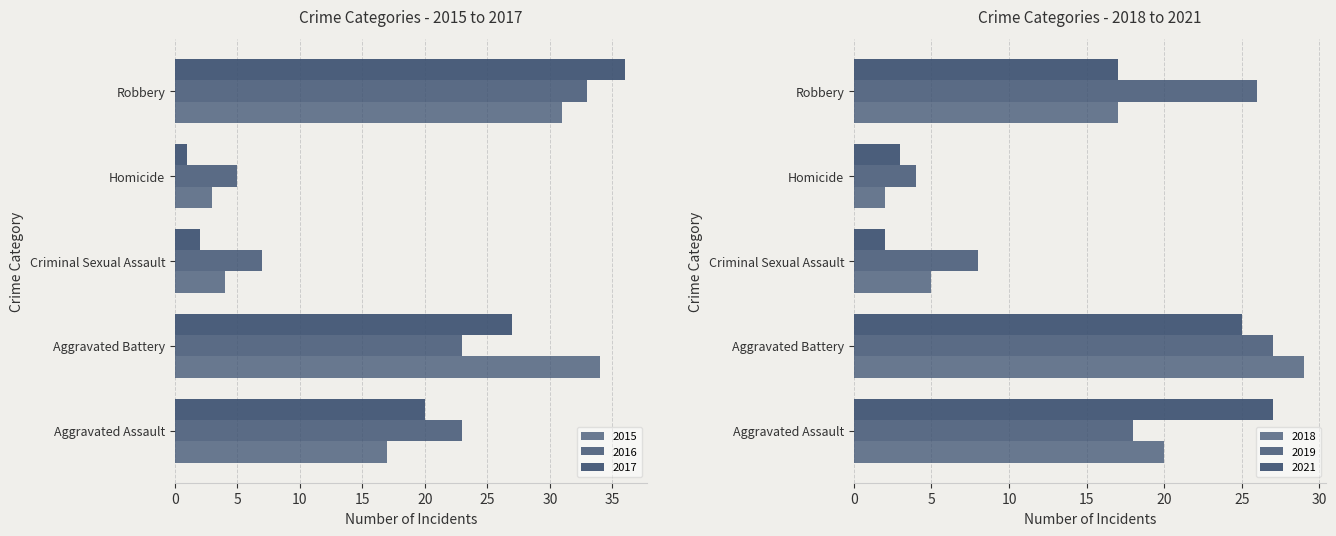

How many values in the 2015 series are below 17?

2